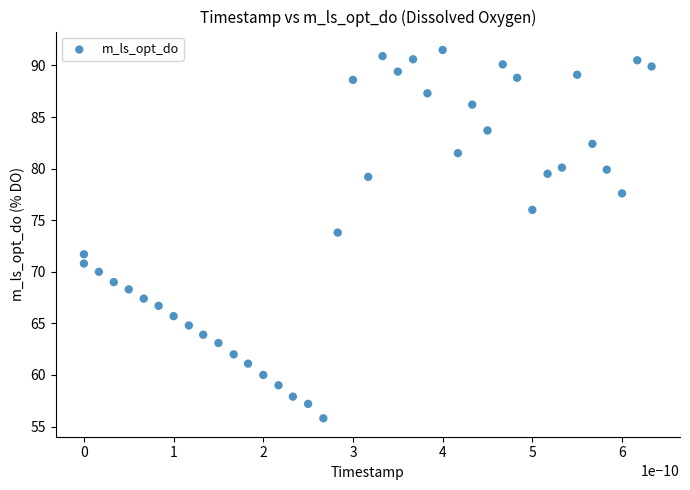

What Y value in the scatter plot is closest to 73?

73.8